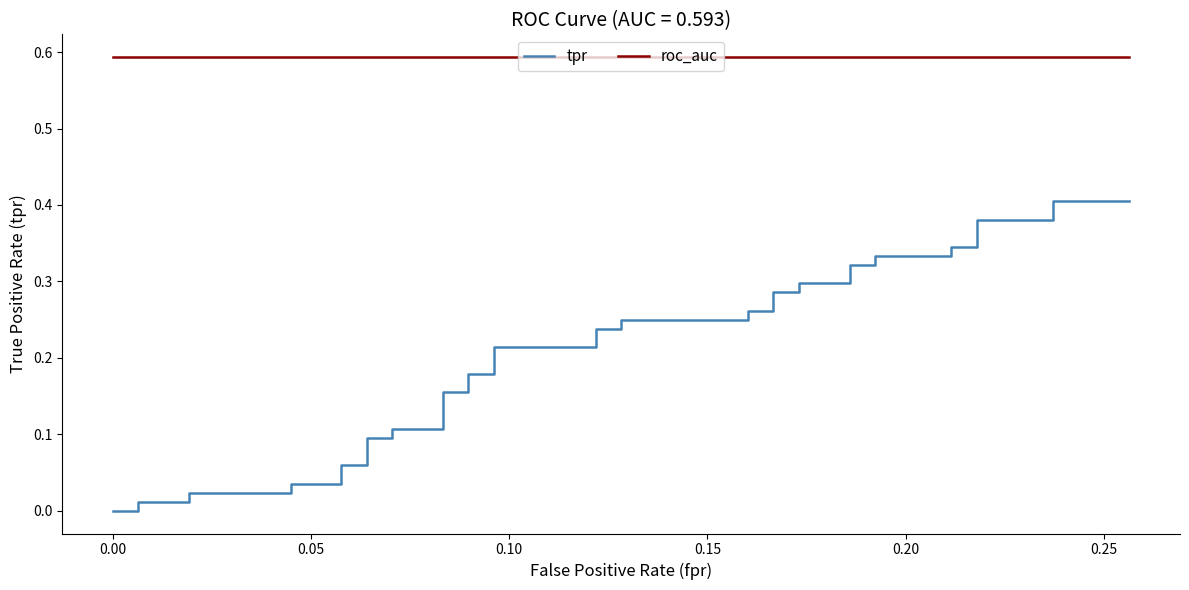

What is the sum of all roc_auc values?

23.7